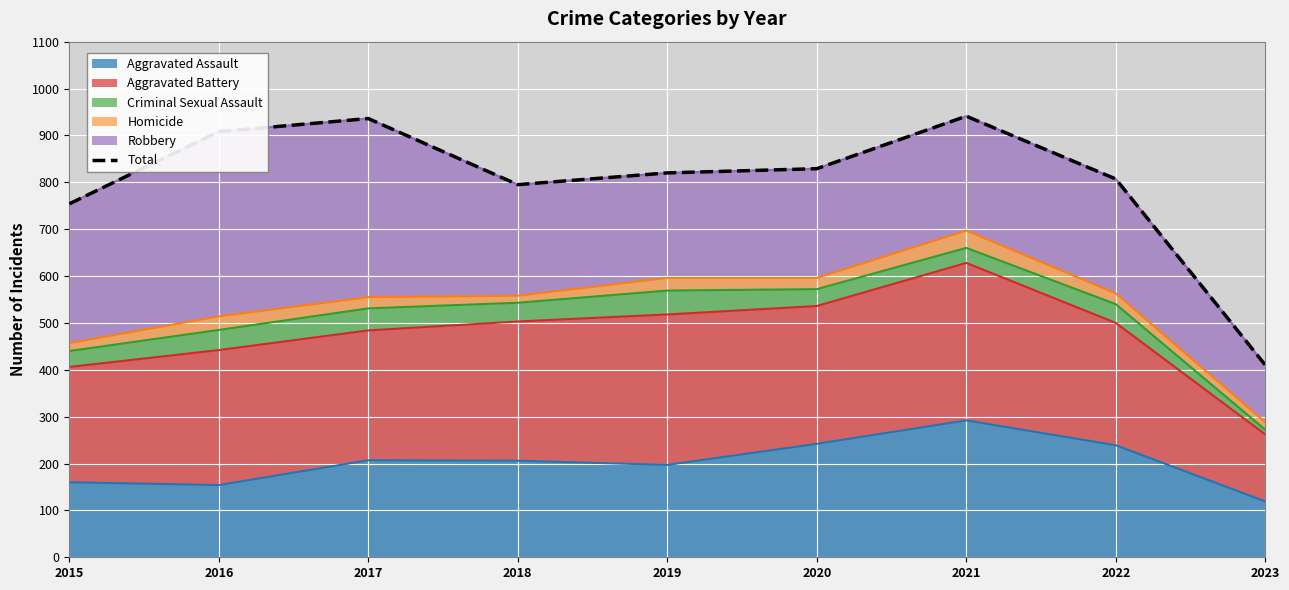

Count the number of values greater than 820.

4